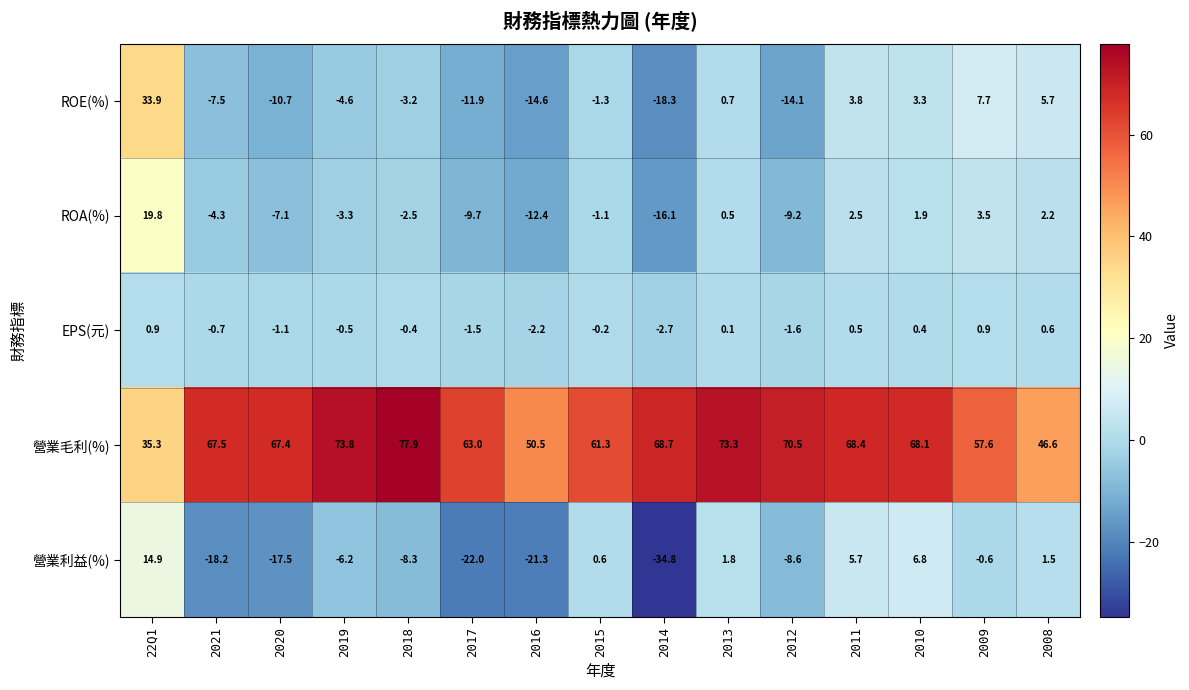

What is the sum of the 營業利益(%) values at 2016 and 2021?

-39.5